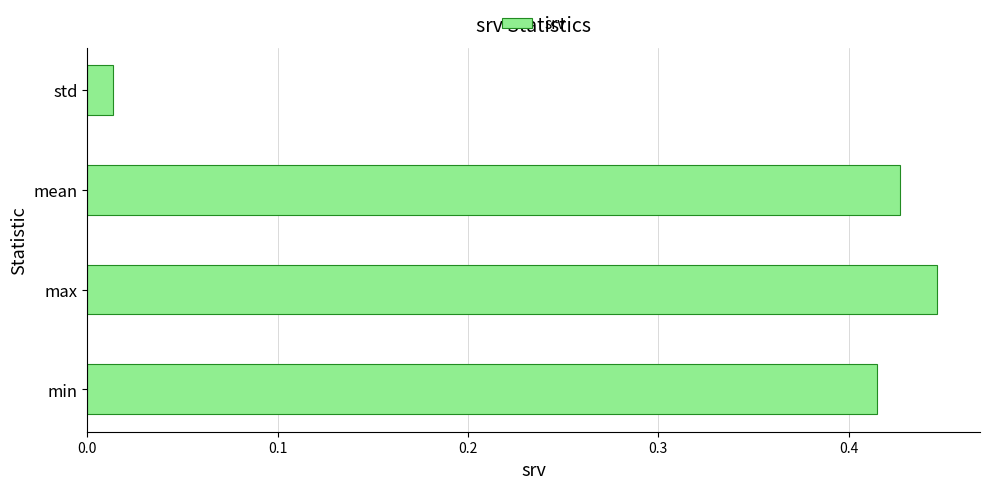

What is the average value?

0.3